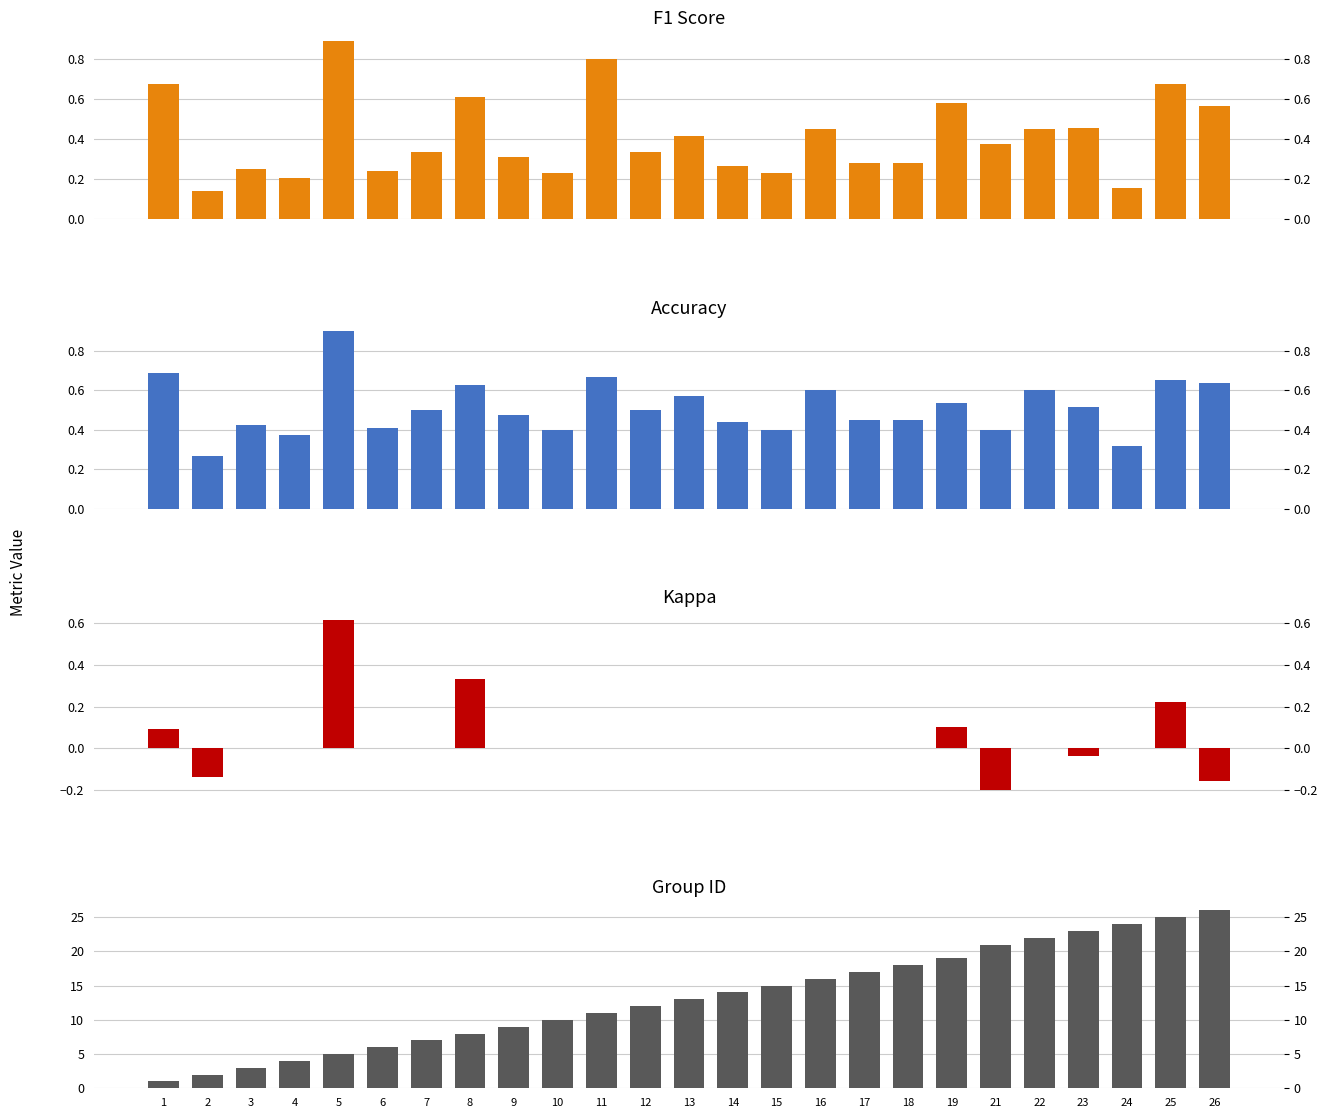

Rank the series at 8 from lowest to highest value.

Kappa, F1 Score, Accuracy, Group ID